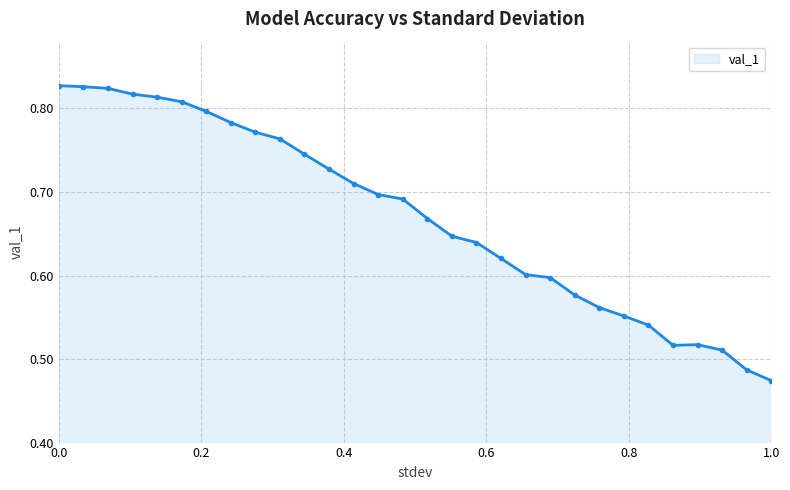

How many values are between 0 and 1?

30